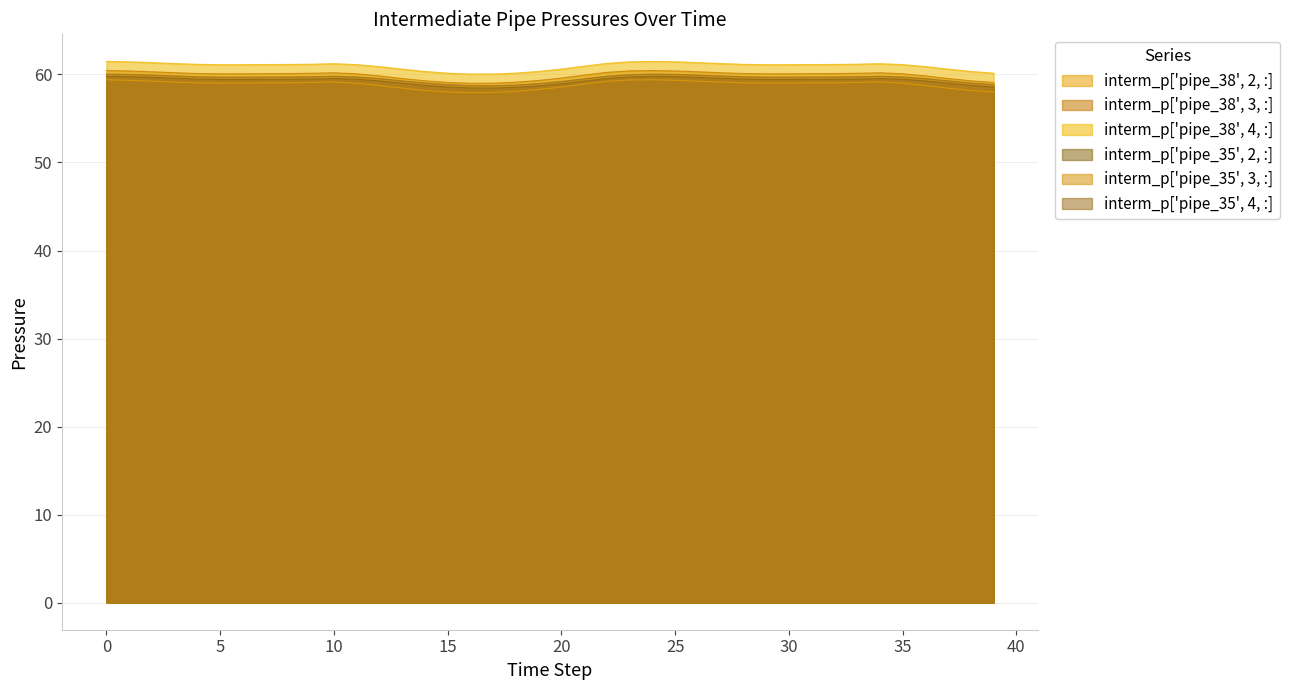

True or false: interm_p['pipe_38', 2, :] and interm_p['pipe_38', 3, :] intersect in this chart.

False